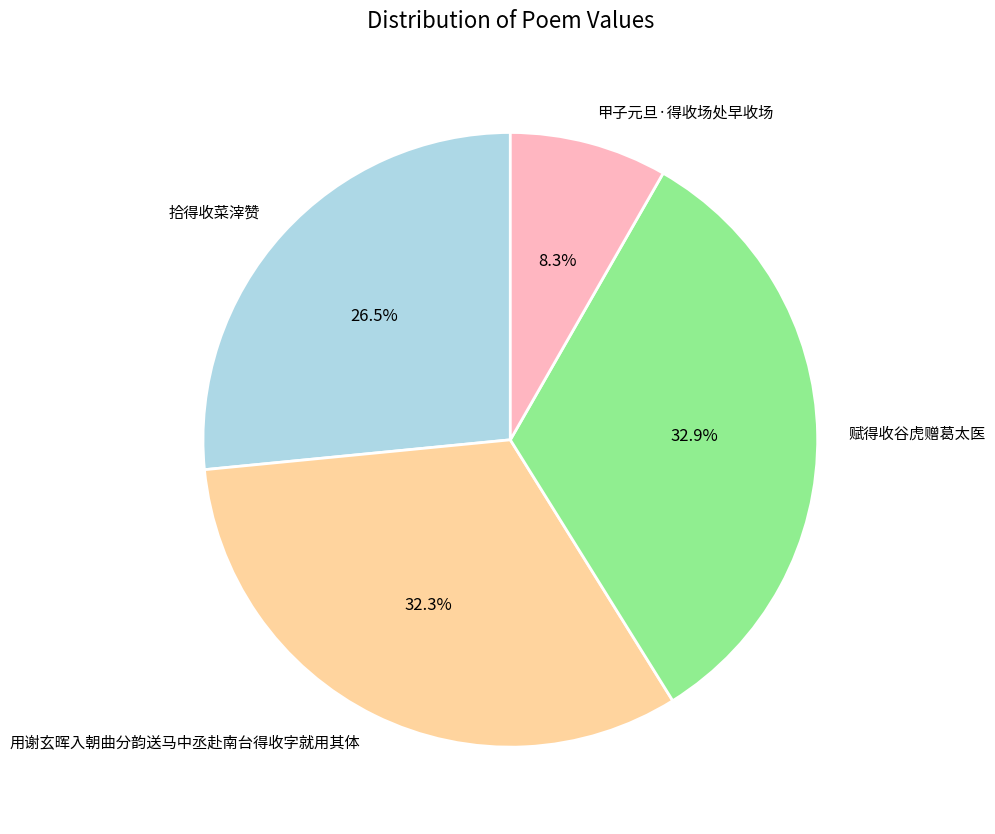

How many segments does this pie chart have?

4